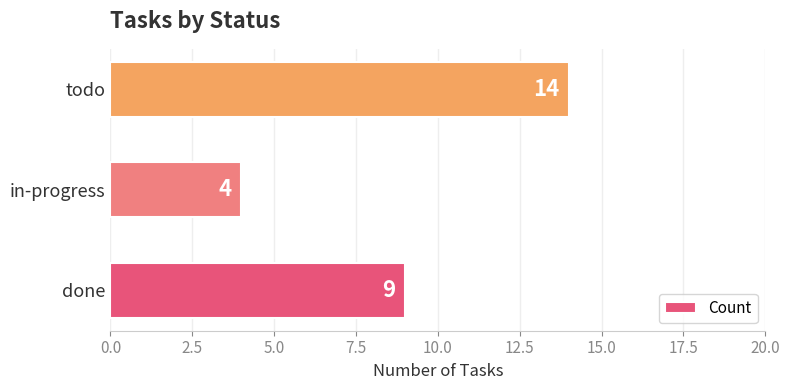

List the labels in order of value, smallest first.

in-progress, done, todo